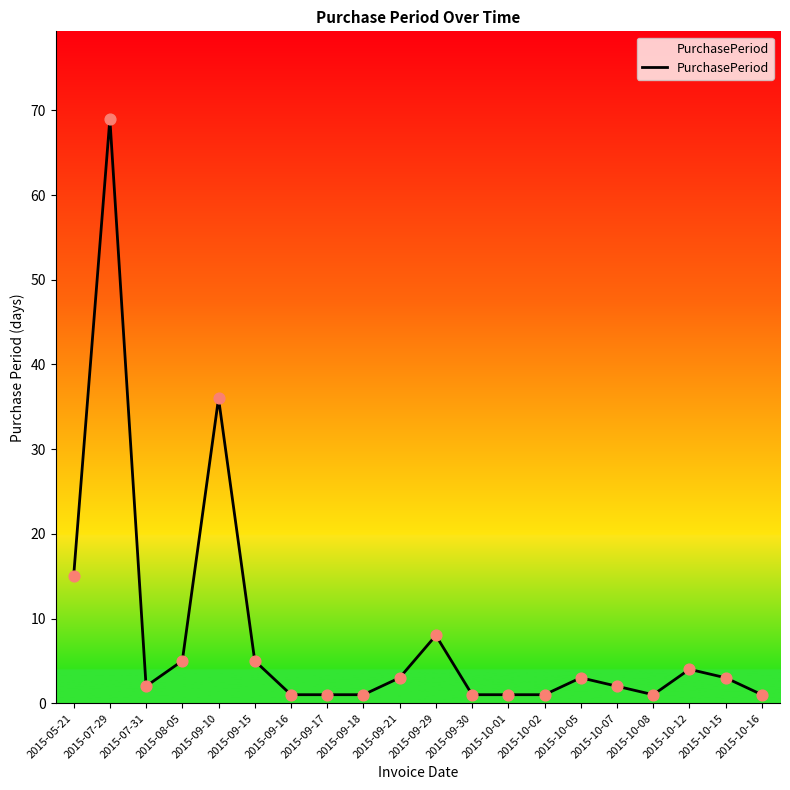

Between 2015-10-05 and 2015-10-16, which is larger?

2015-10-05